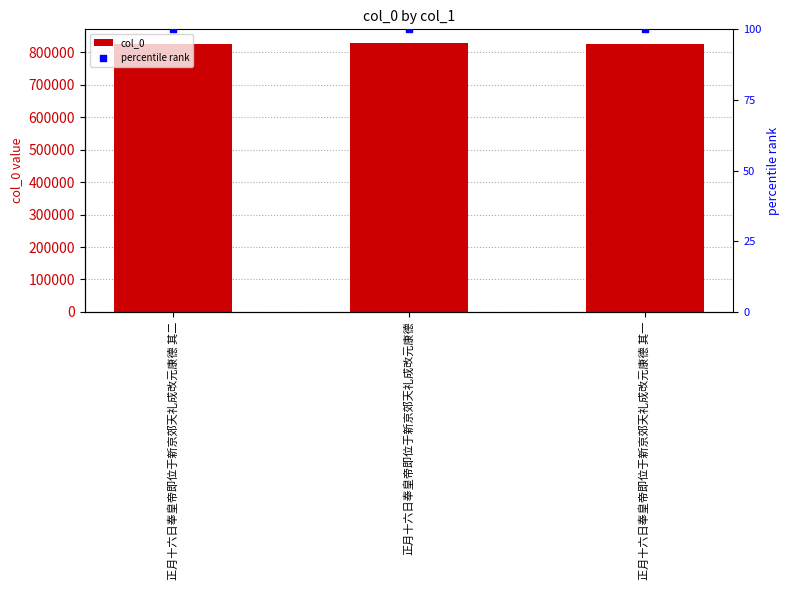

What is the total value across all series at 正月十六日奉皇帝即位于新京郊天礼成改元康德 其二?

826137